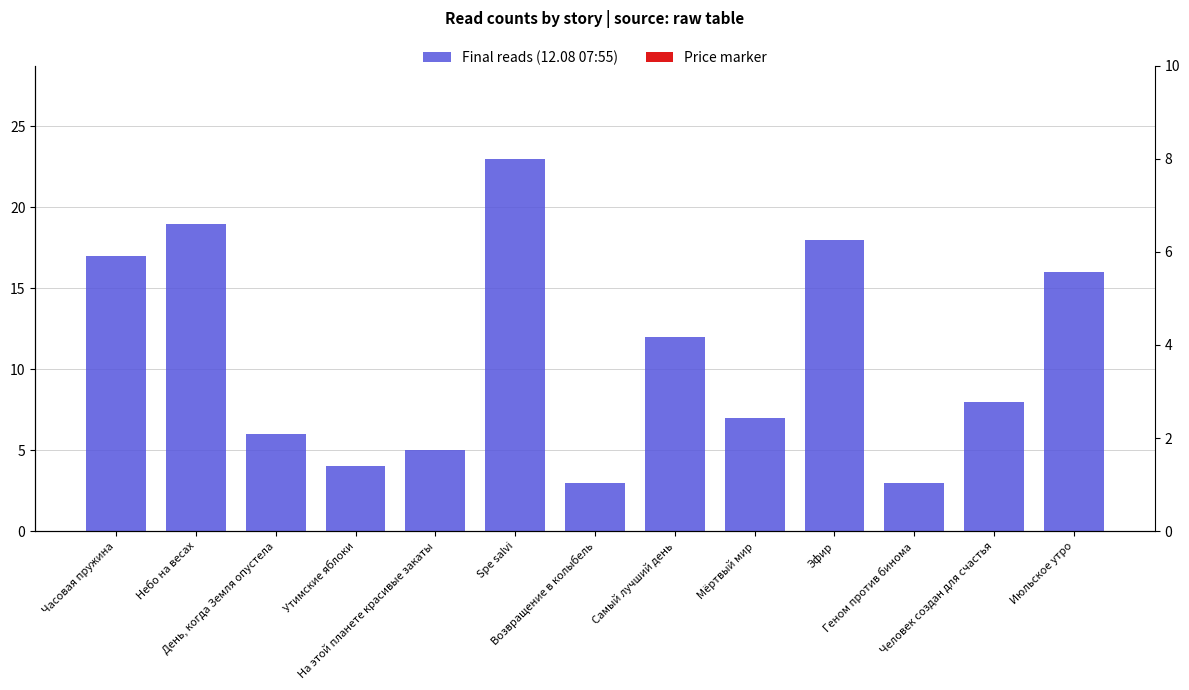

How many data points in Final reads (12.08 07:55) are less than 8?

6